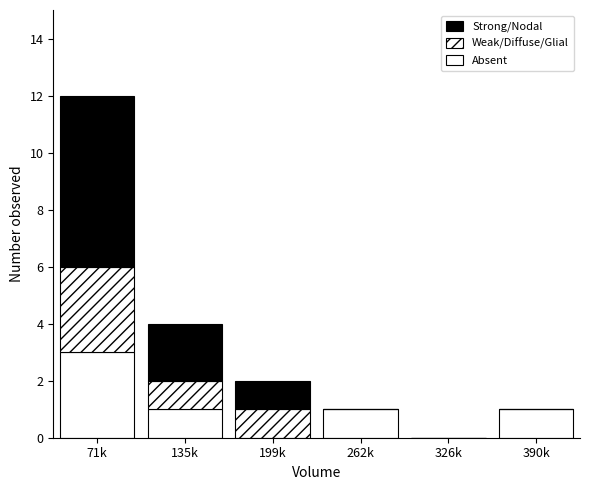

Does the chart contain stacked bars?

Yes